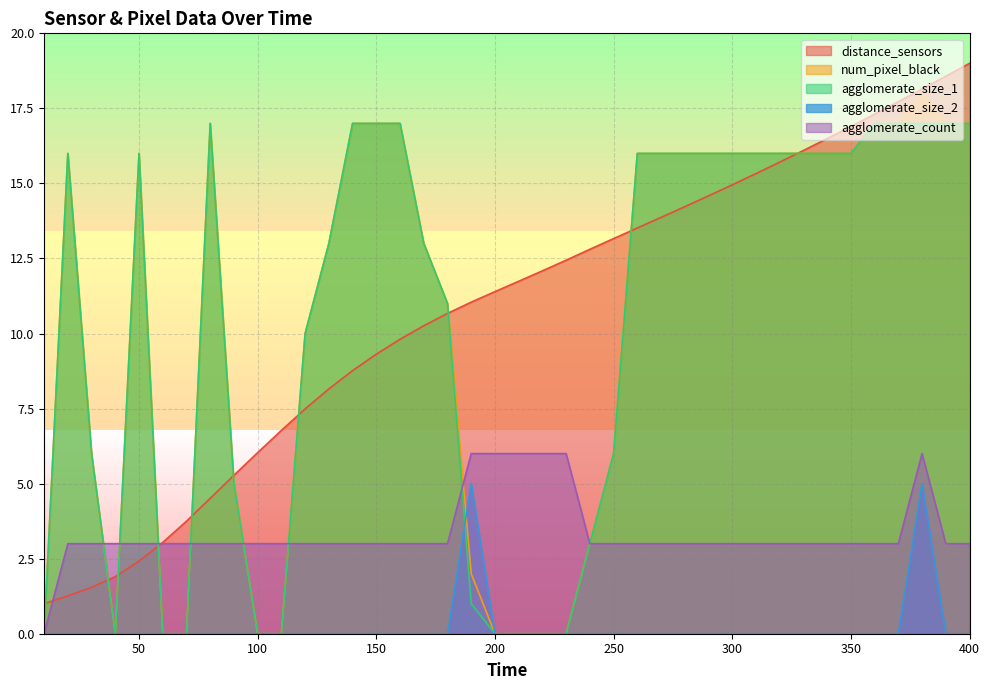

What is the difference between the distance_sensors values at 40 and 30?

0.4